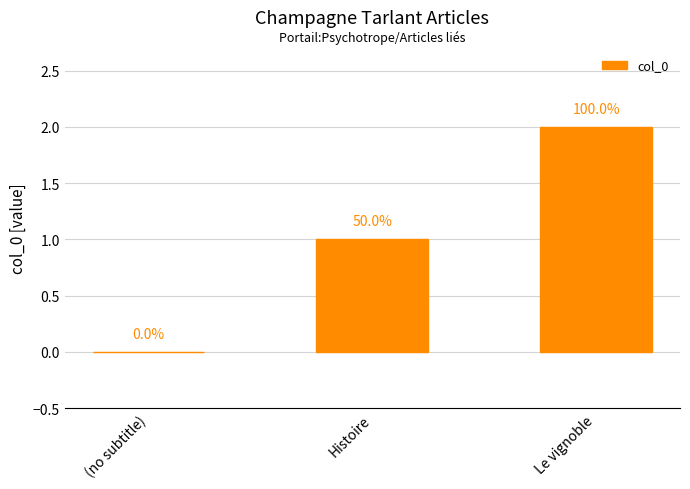

Is it true that the value at (no subtitle) is 0?

True